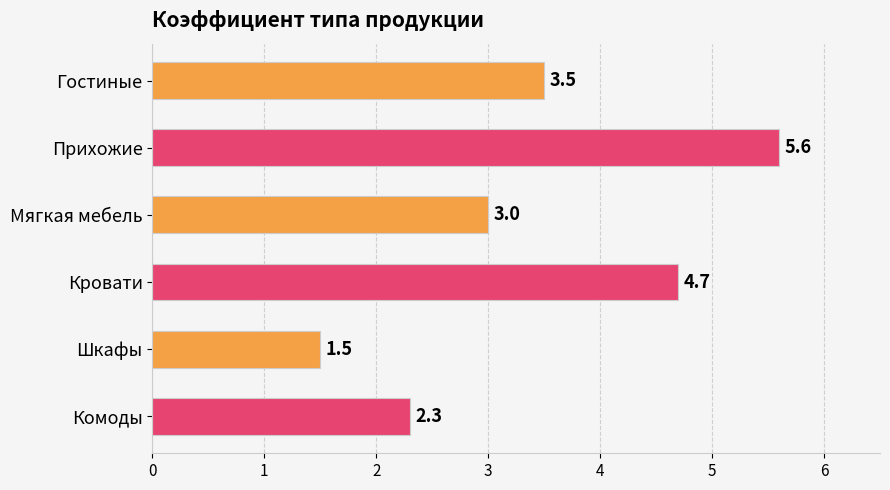

True or false: the data shows 3.0 at Мягкая мебель.

True